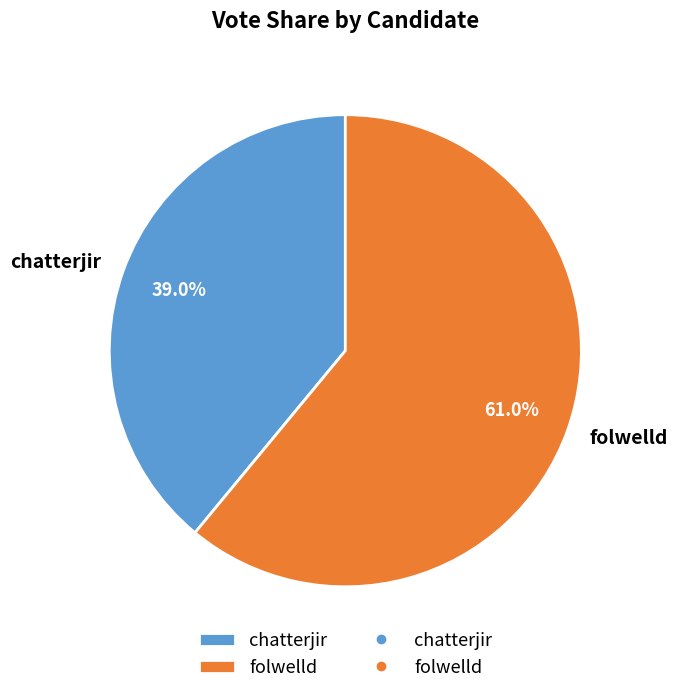

The chatterjir slice represents 39% of the pie. True or false?

True